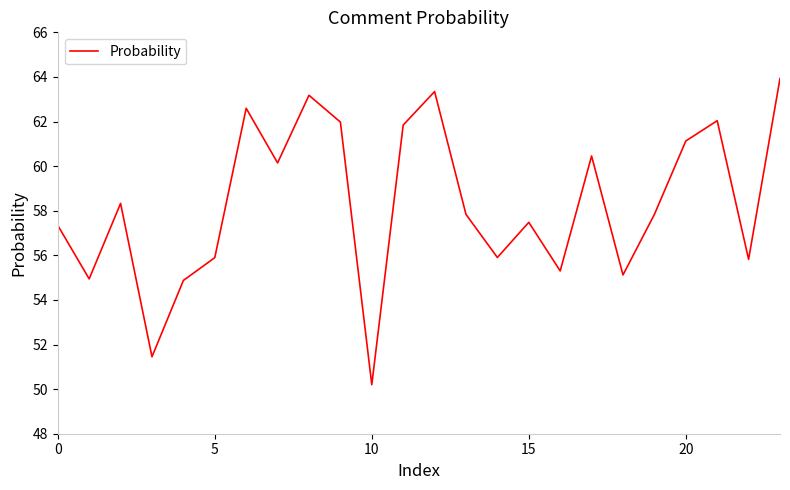

What is the sum of all values?

1399.0